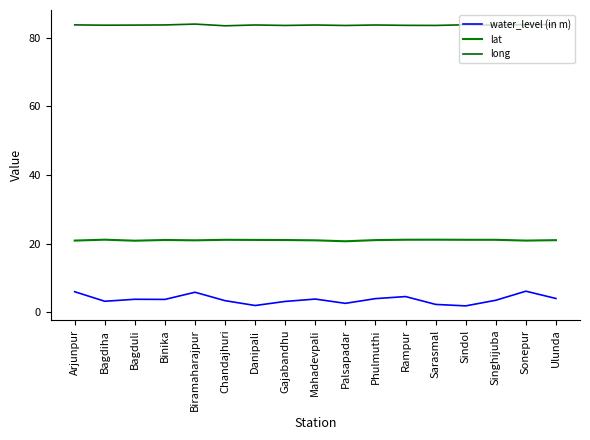

What is the difference between the long values at Chandajhuri and Danipali?

0.2